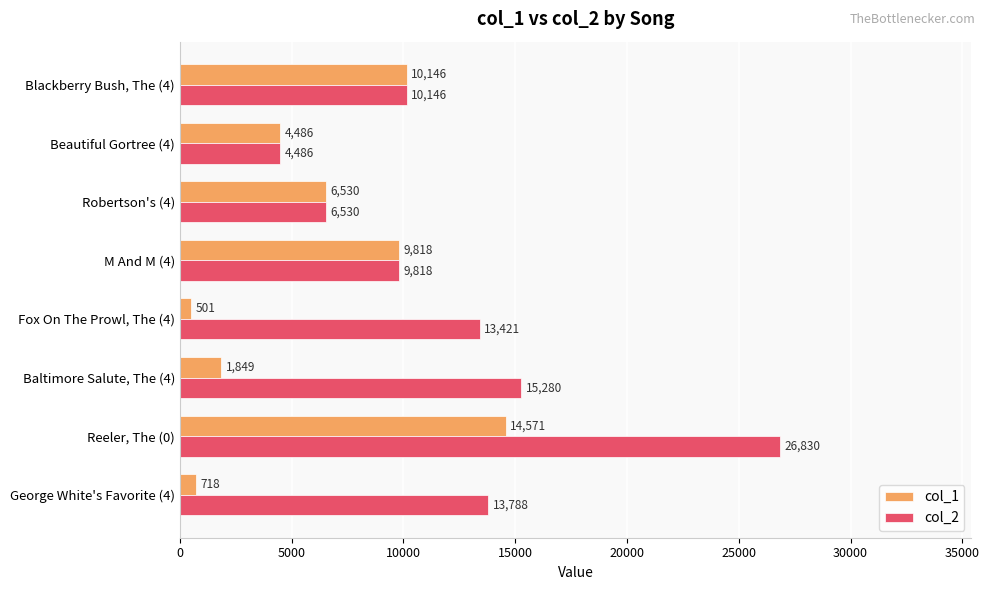

Between Reeler, The (0) and Baltimore Salute, The (4), which series saw the biggest shift?

col_1